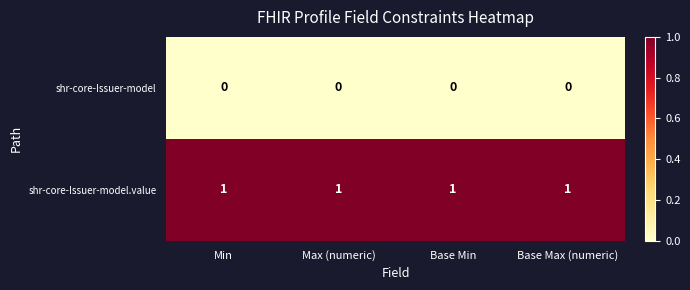

What is the difference between the highest and lowest values at Base Min?

1